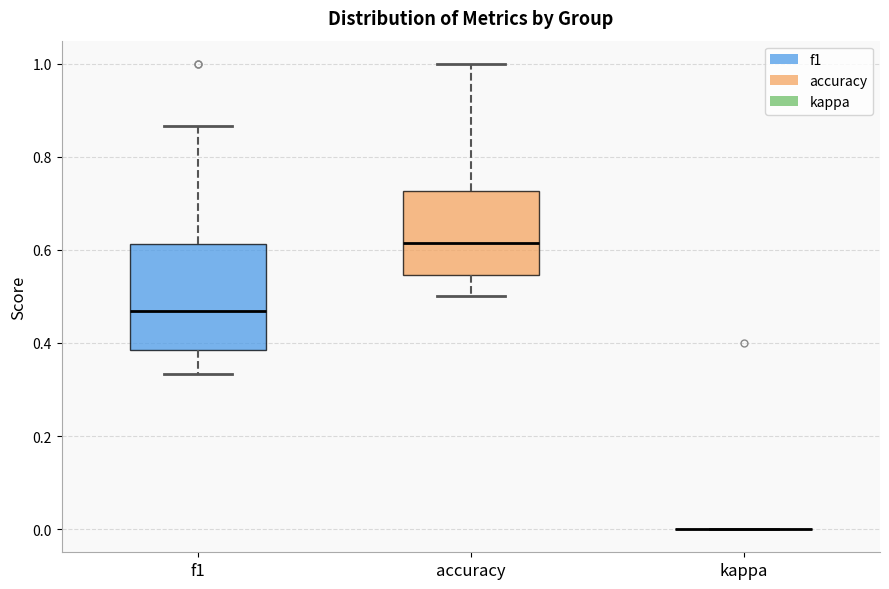

Where is the lower edge of the box for f1 on the y-axis? The values are not printed on the chart, so give them approximately, as read against the axis.

0.38